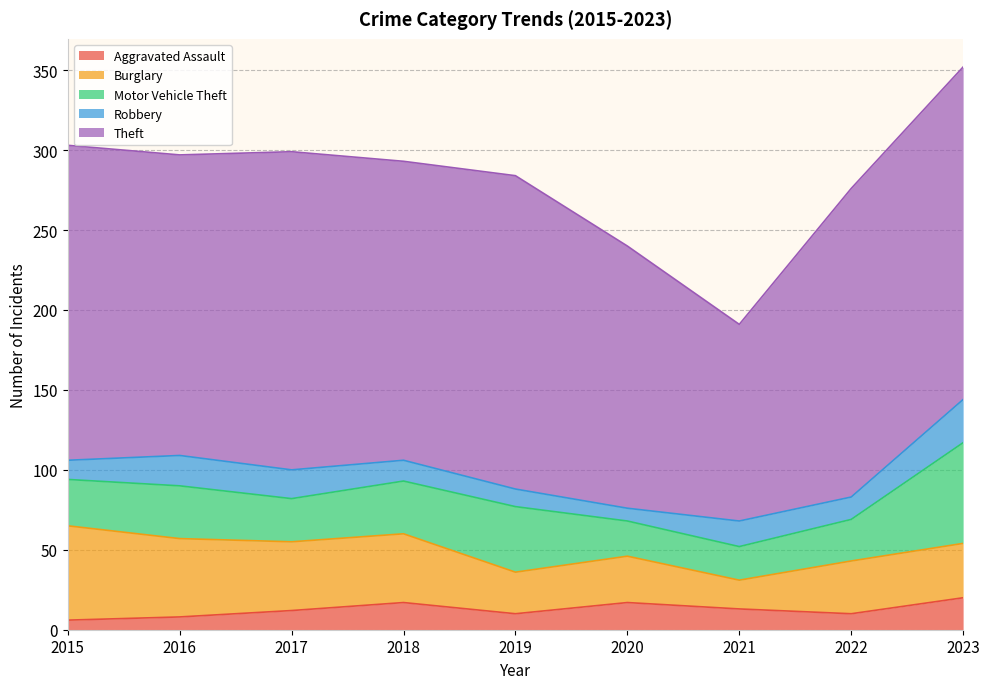

Between 2022 and 2023, which is larger?

2023